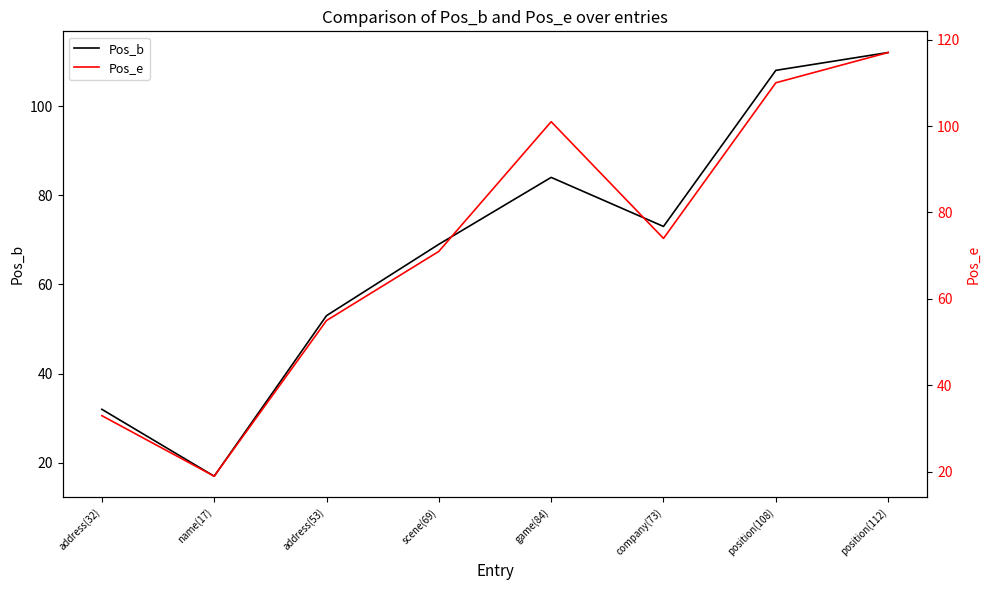

Where is Pos_b nearest to the value 64?

scene(69)